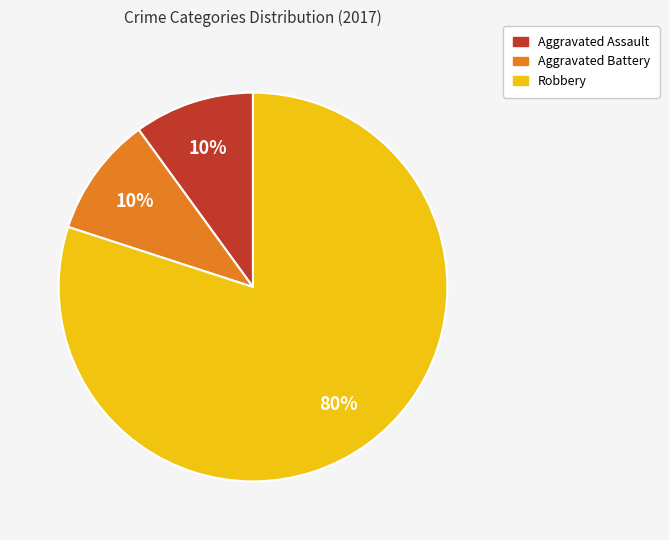

Does Robbery account for over 50% of the chart?

Yes